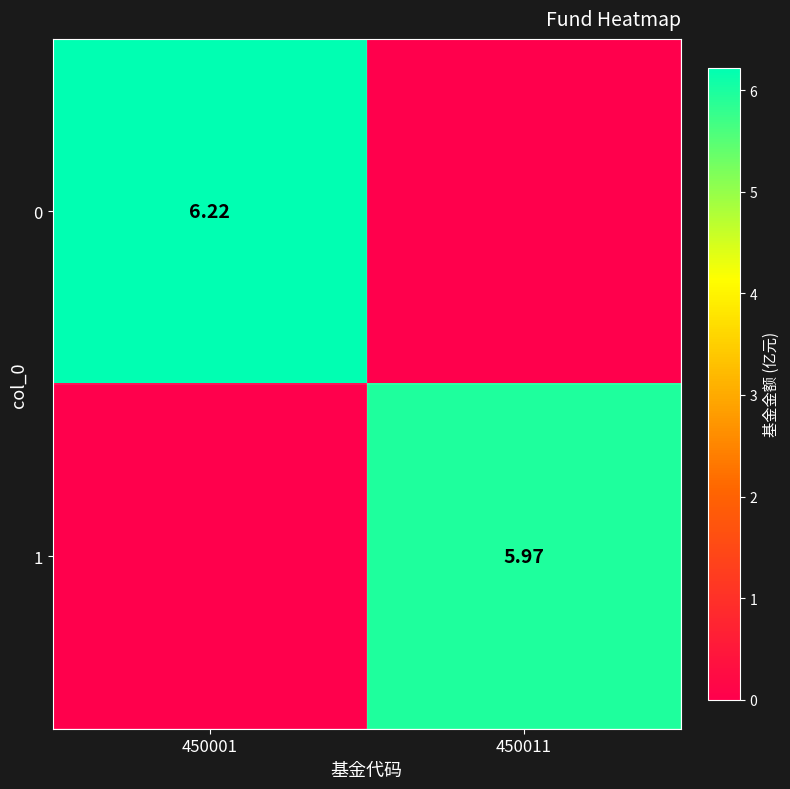

How many data points does each series have?

2